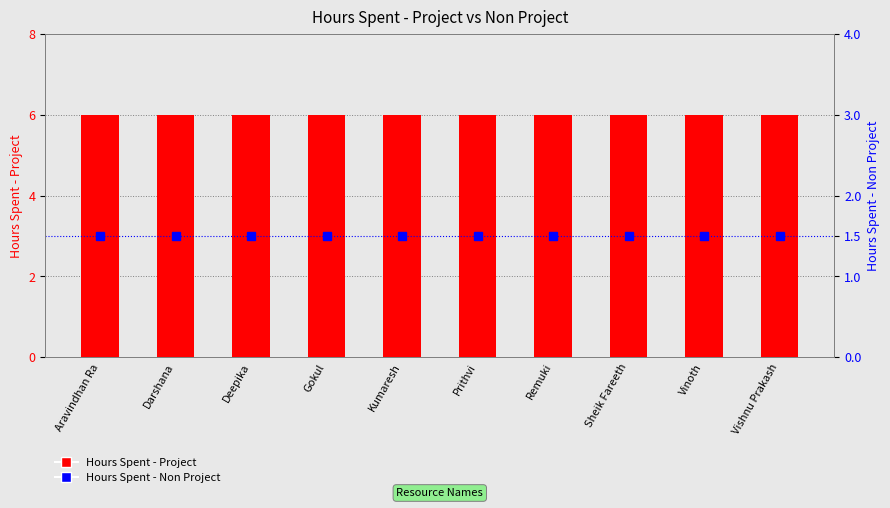

What is the difference between the highest and lowest values at Aravindhan Ra?

4.5